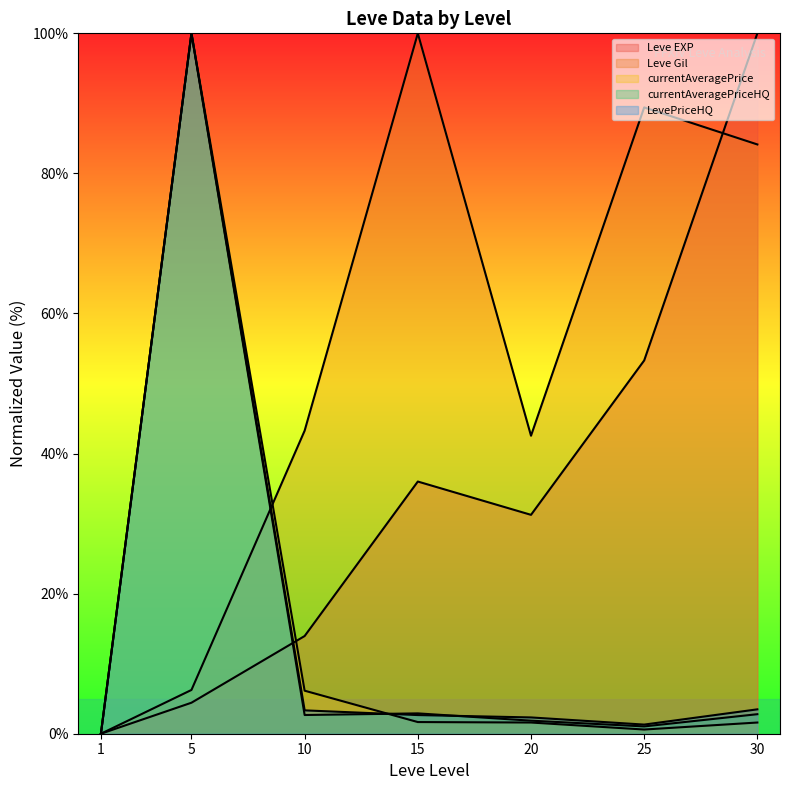

Does the chart display data point markers on the line(s)?

No